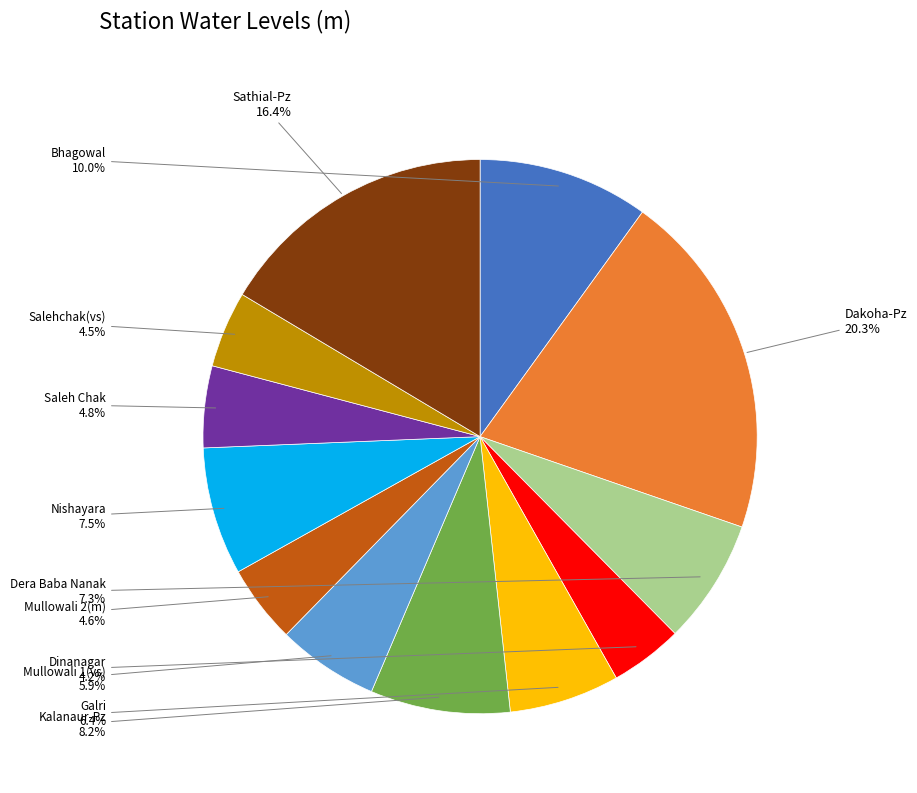

Is there a majority slice in this chart?

No